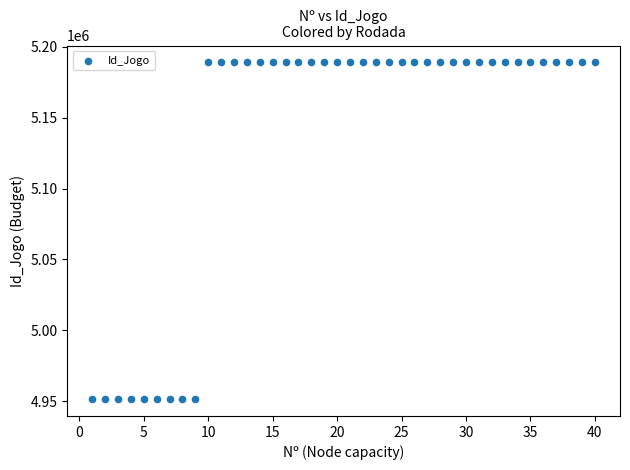

What is the range of Y values (max minus min)?

237464